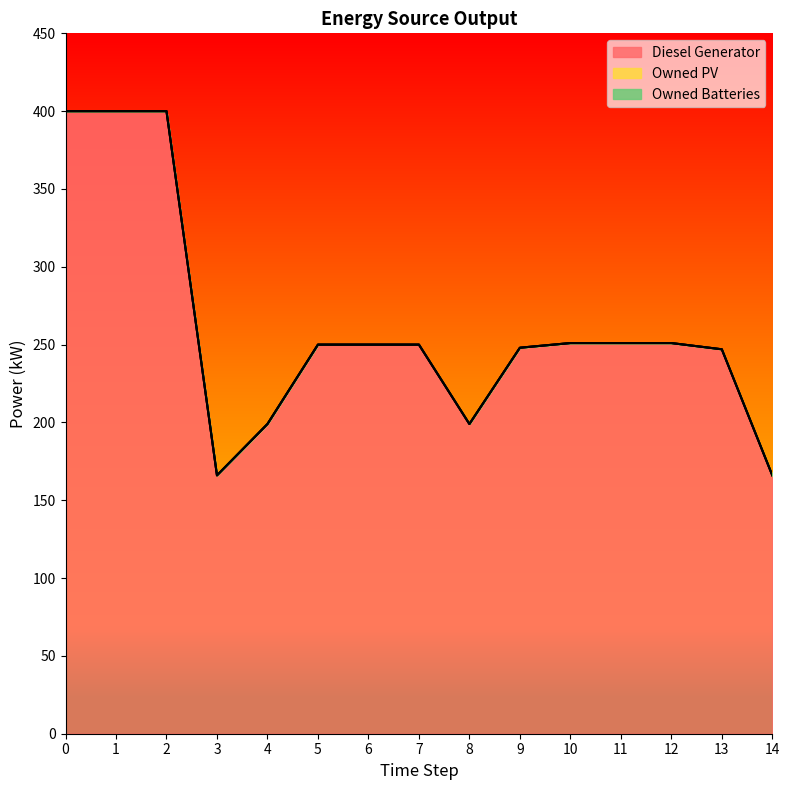

What are all the series names shown in the legend?

Diesel Generator, Owned PV, Owned Batteries